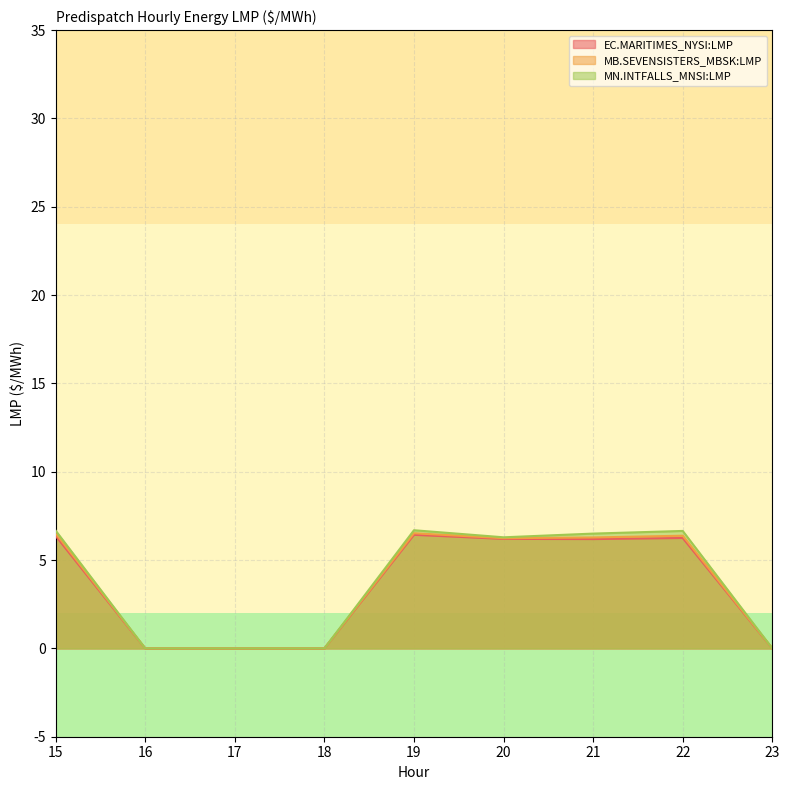

How many lines are shown in the chart?

3